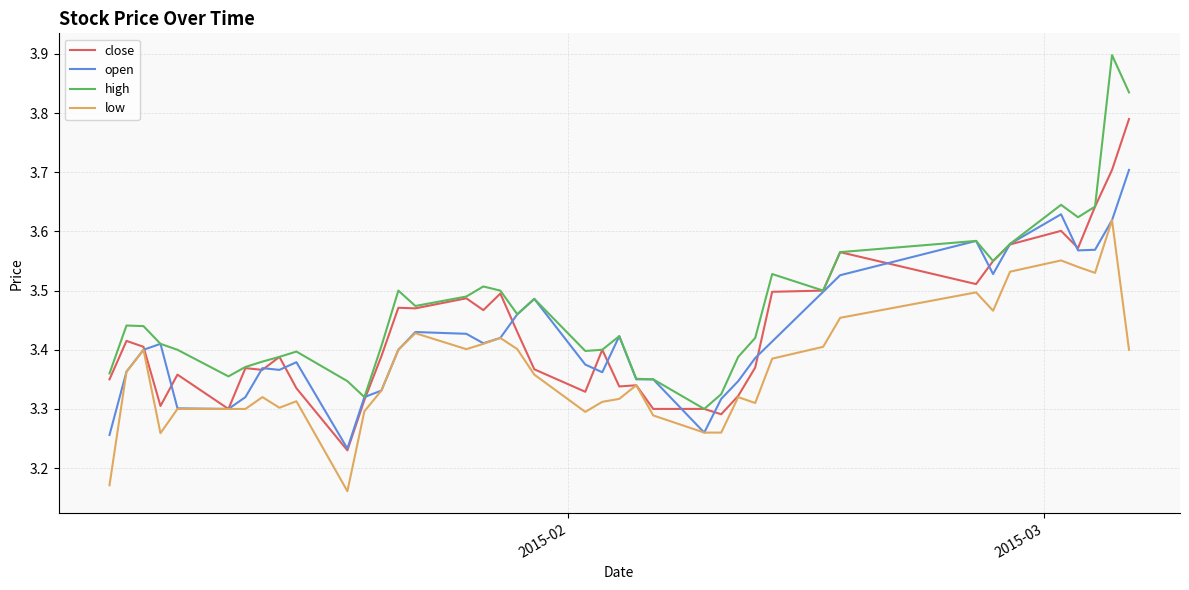

What is the greatest value displayed?

3.9